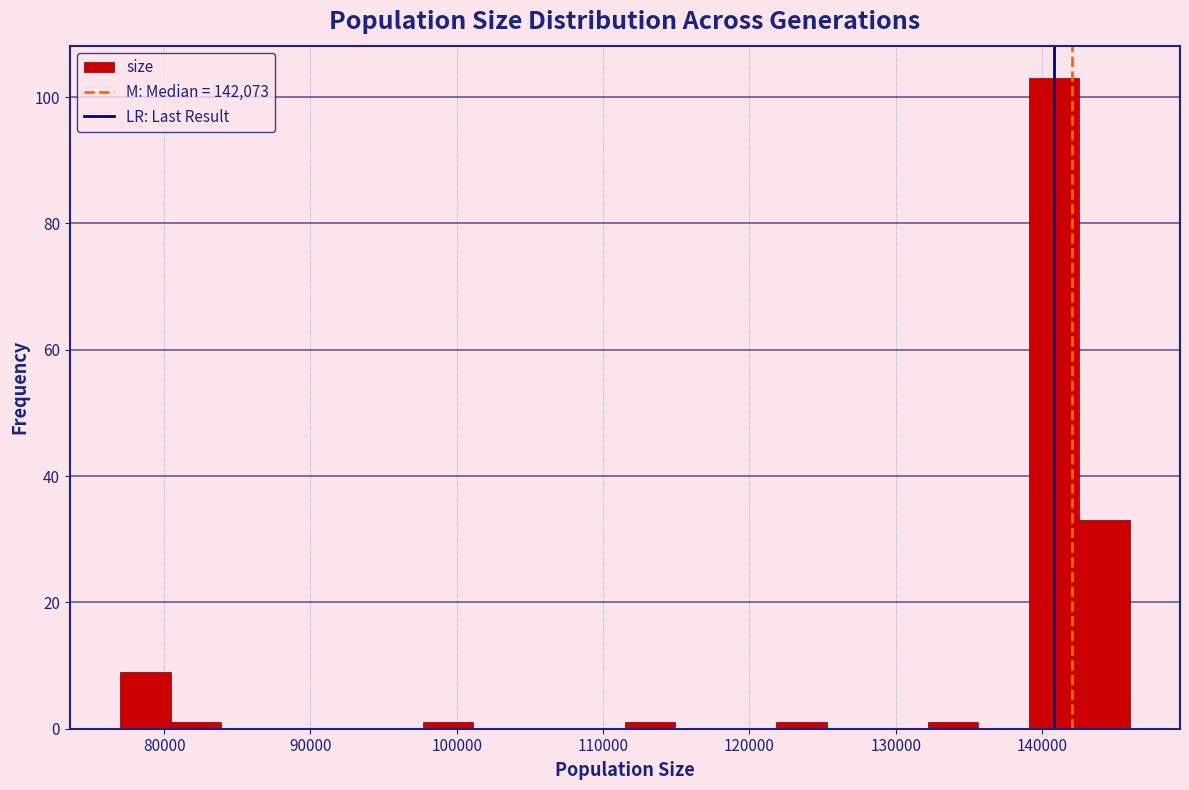

Around what value on the x-axis is the tallest bar? Give the approximate position of its centre, as read against the axis.

141000